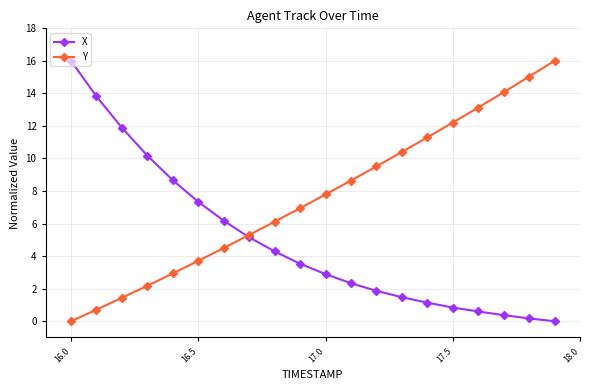

Reading right to left, transcribe all the data shown in this chart.

X: 0.0	0.2	0.4	0.6	0.8	1.1	1.5	1.9	2.3	2.9	3.5	4.3	5.2	6.2	7.3	8.7	10.2	11.9	13.8	16.0
Y: 16.0	15.0	14.1	13.1	12.2	11.3	10.4	9.5	8.6	7.8	6.9	6.1	5.3	4.5	3.7	2.9	2.2	1.4	0.7	0.0